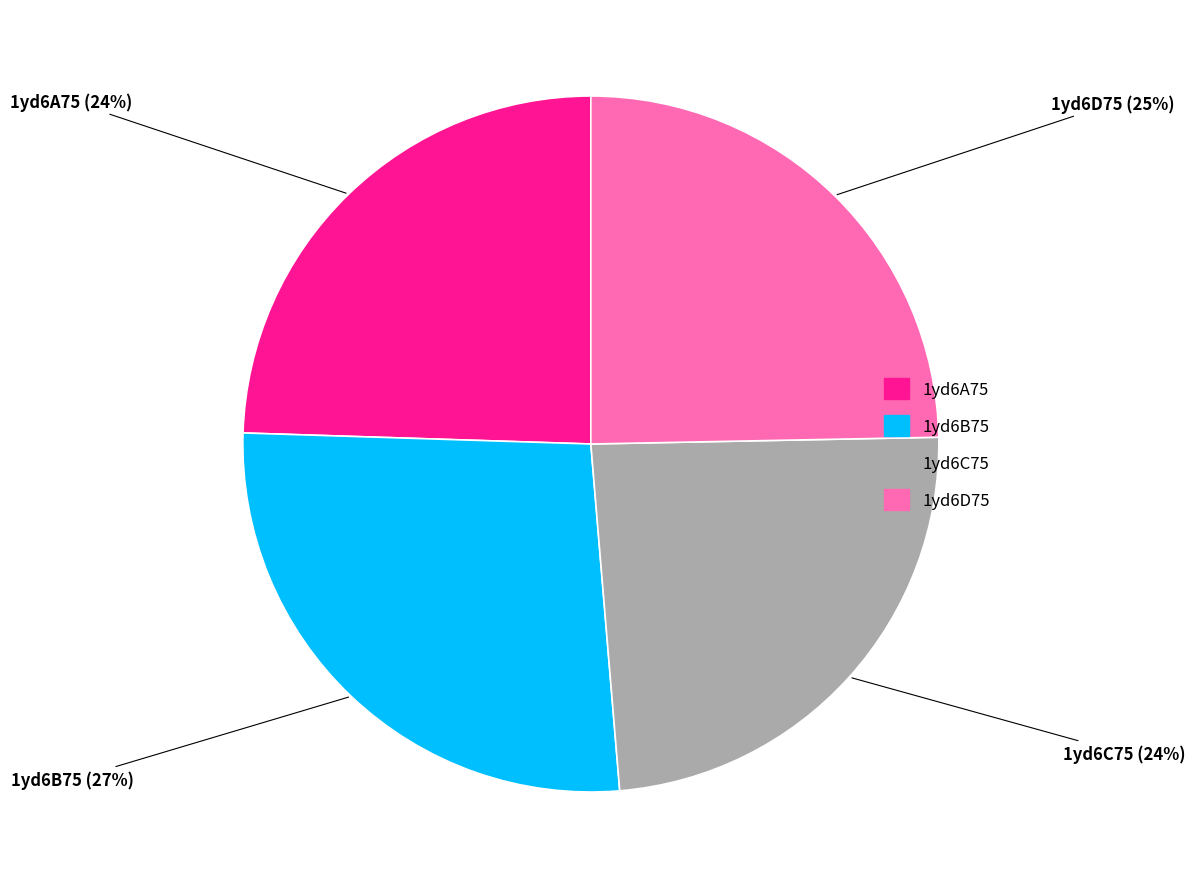

Approximately how many times larger is the value at 1yd6C75 compared to 1yd6B75?

0.9